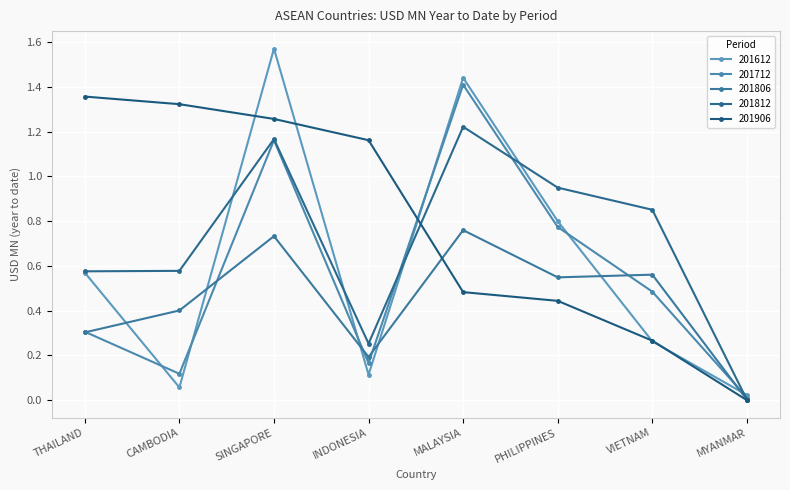

Is it true that 201712 equals 0.4 at SINGAPORE?

False